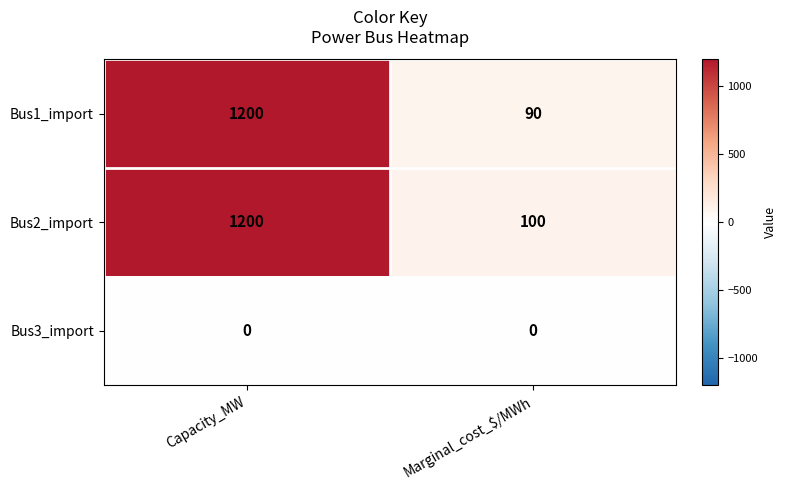

At which category does the chart reach its peak across all series?

Capacity_MW